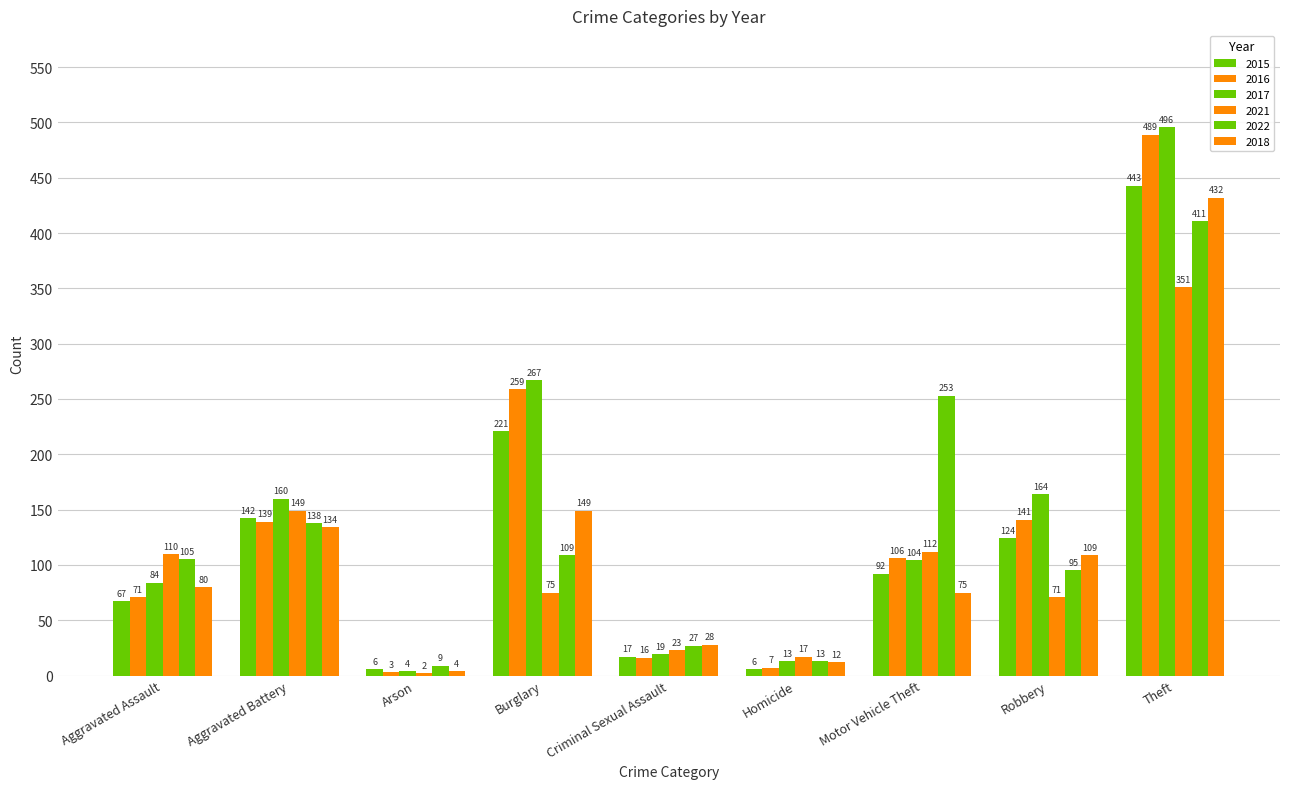

What is the approximate value of 2018 at Burglary, to the nearest 5?

150